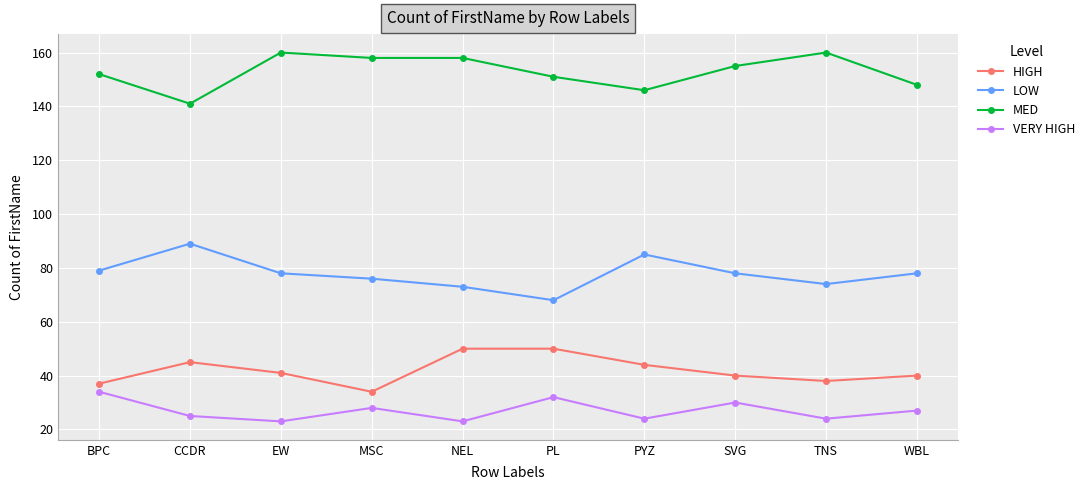

What is the value of the MED point at the 1st from the left?

152